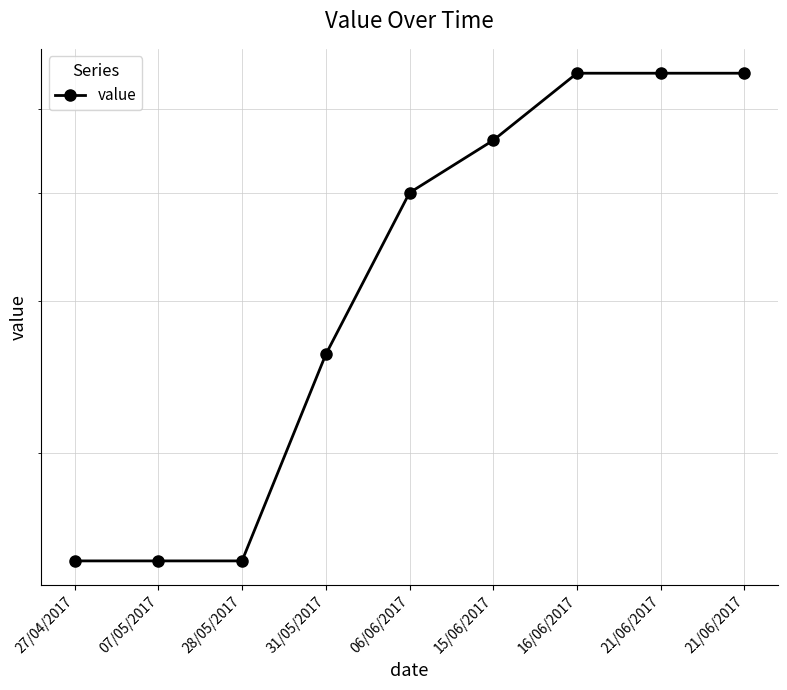

True or false: the data shows 46 at 15/06/2017.

True